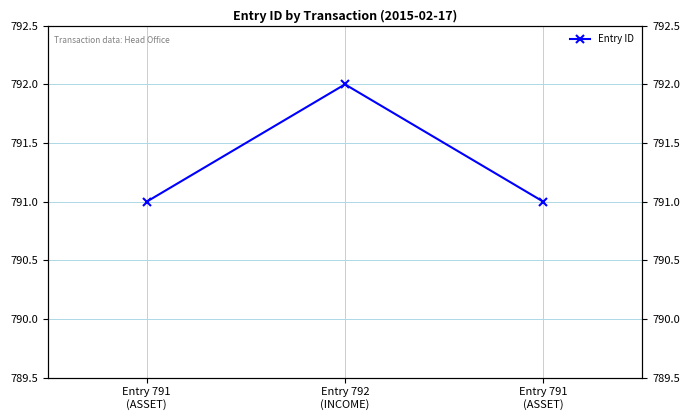

What is the value of the 1st point from the left?

791